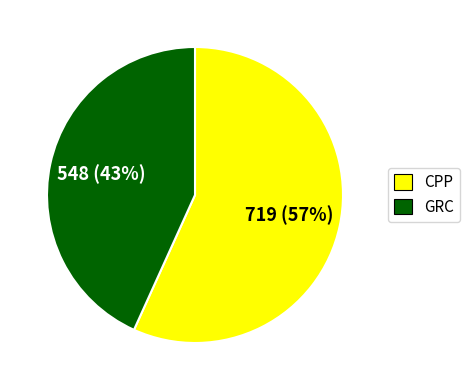

True or false: CPP accounts for 57% of the total.

True